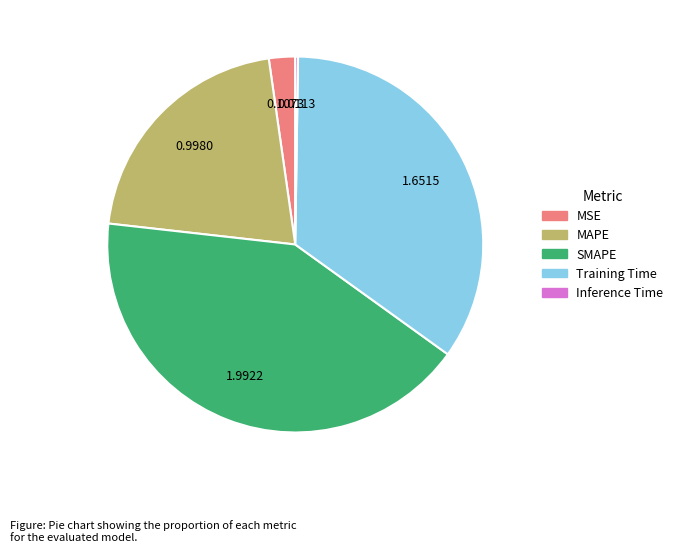

Between MSE and Training Time, which is larger?

Training Time